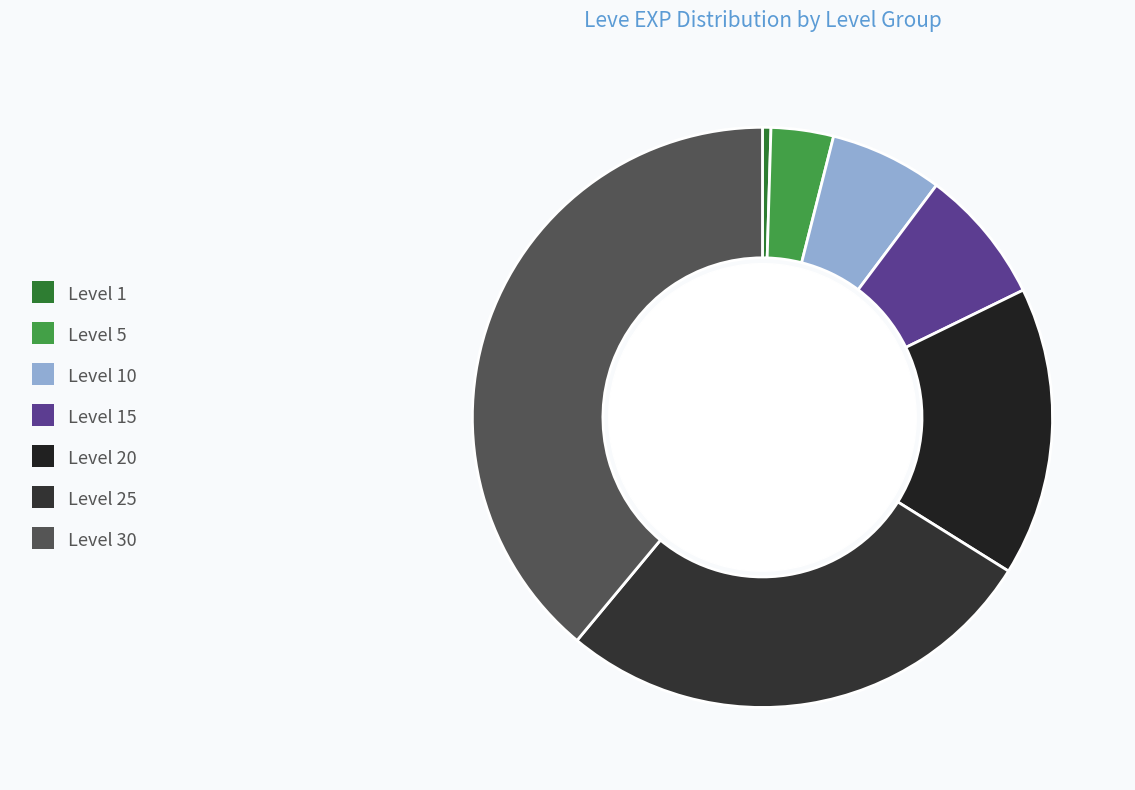

How many segments does this pie chart have?

7